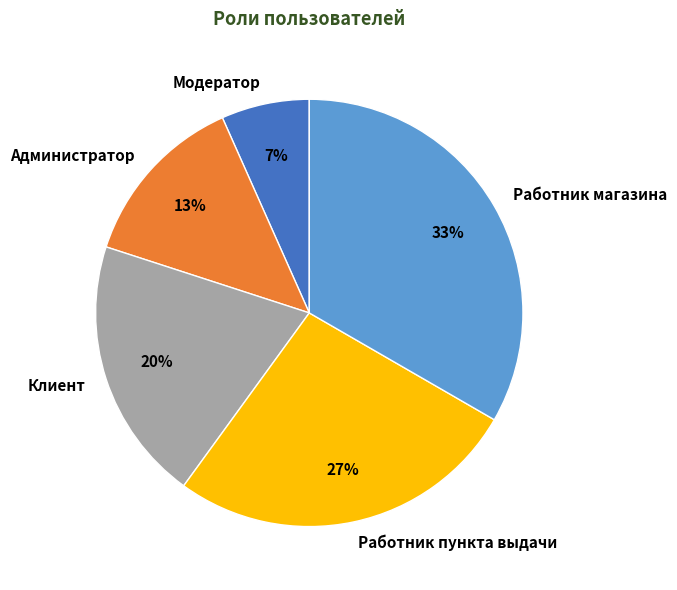

Count the number of slices in the pie.

5